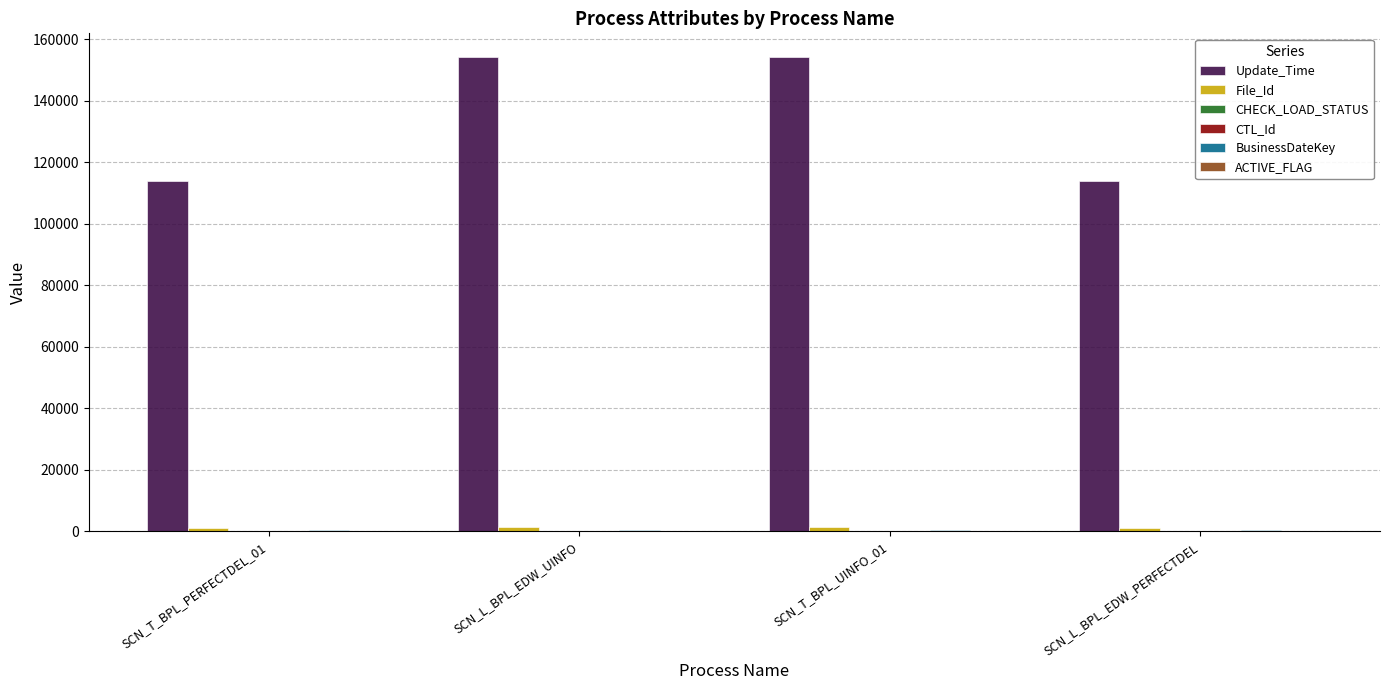

Which series changed the most between SCN_T_BPL_PERFECTDEL_01 and SCN_T_BPL_UINFO_01?

Update_Time